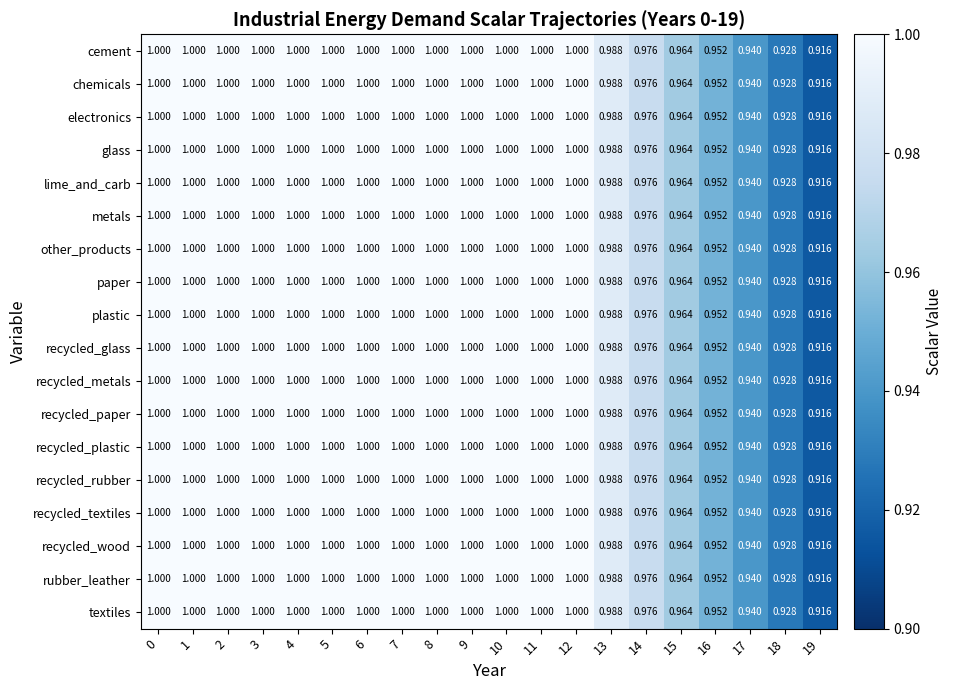

Is the value of recycled_paper at 17 greater than the value of glass at 3?

No